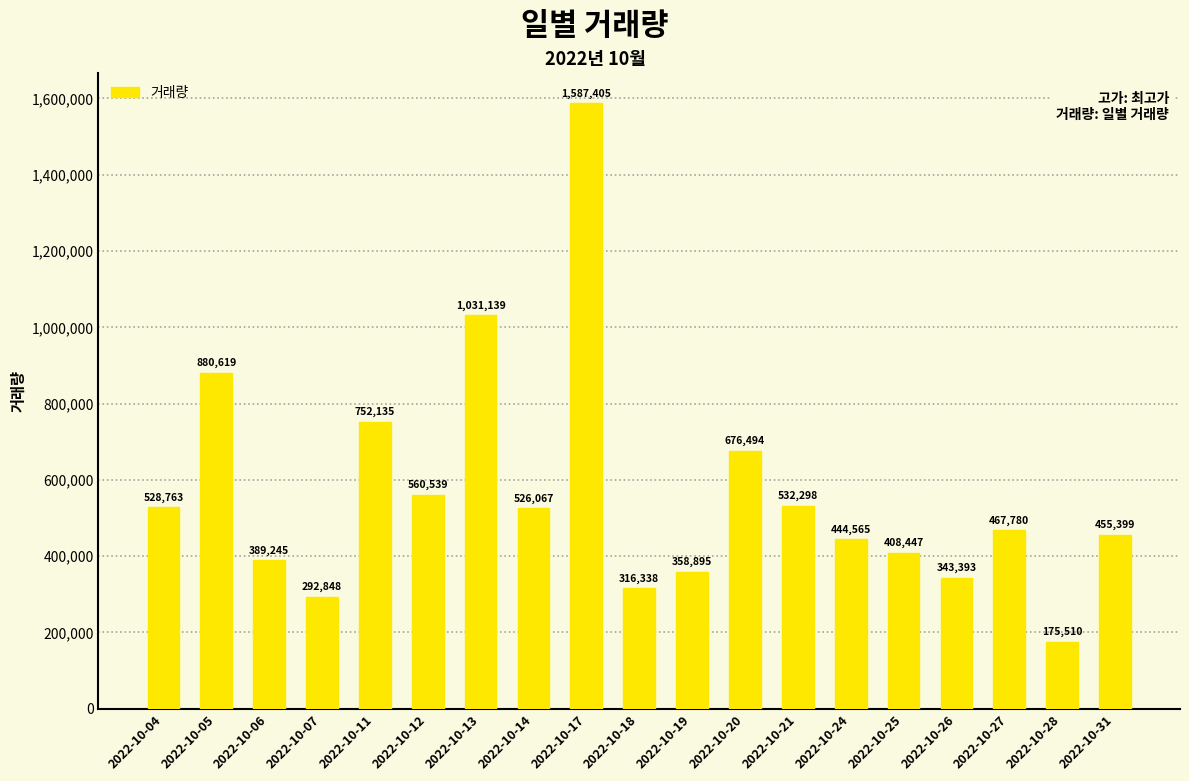

What is the greatest value displayed?

1587405